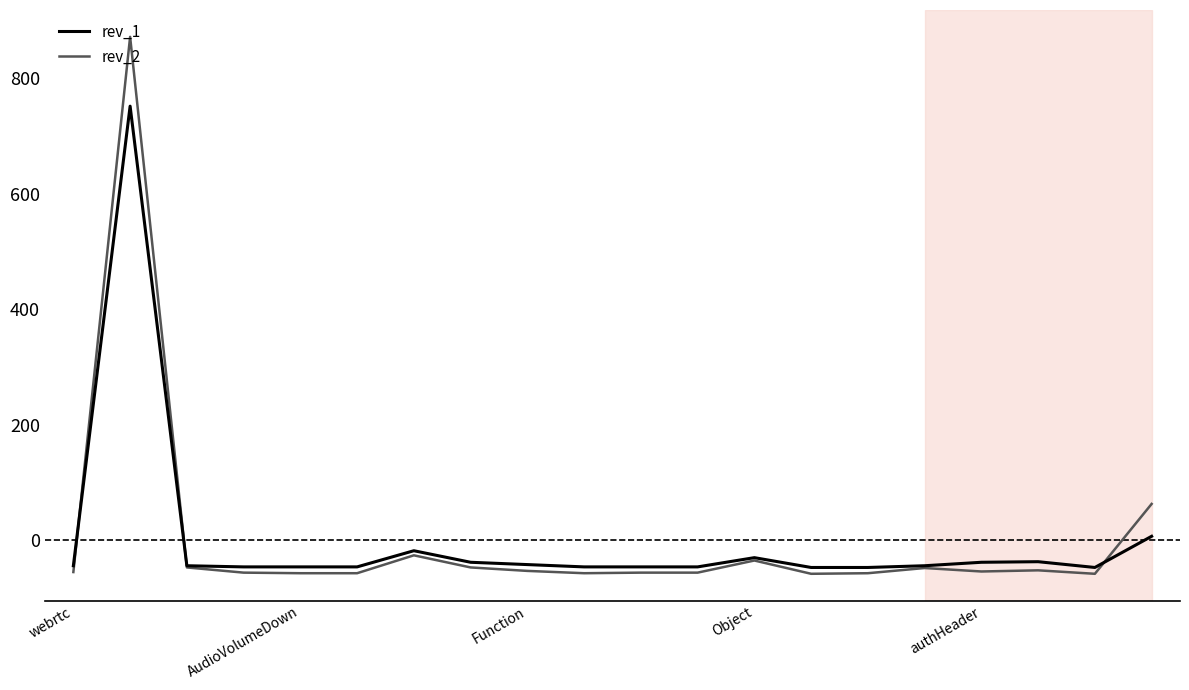

How many categories are shown in the chart?

20